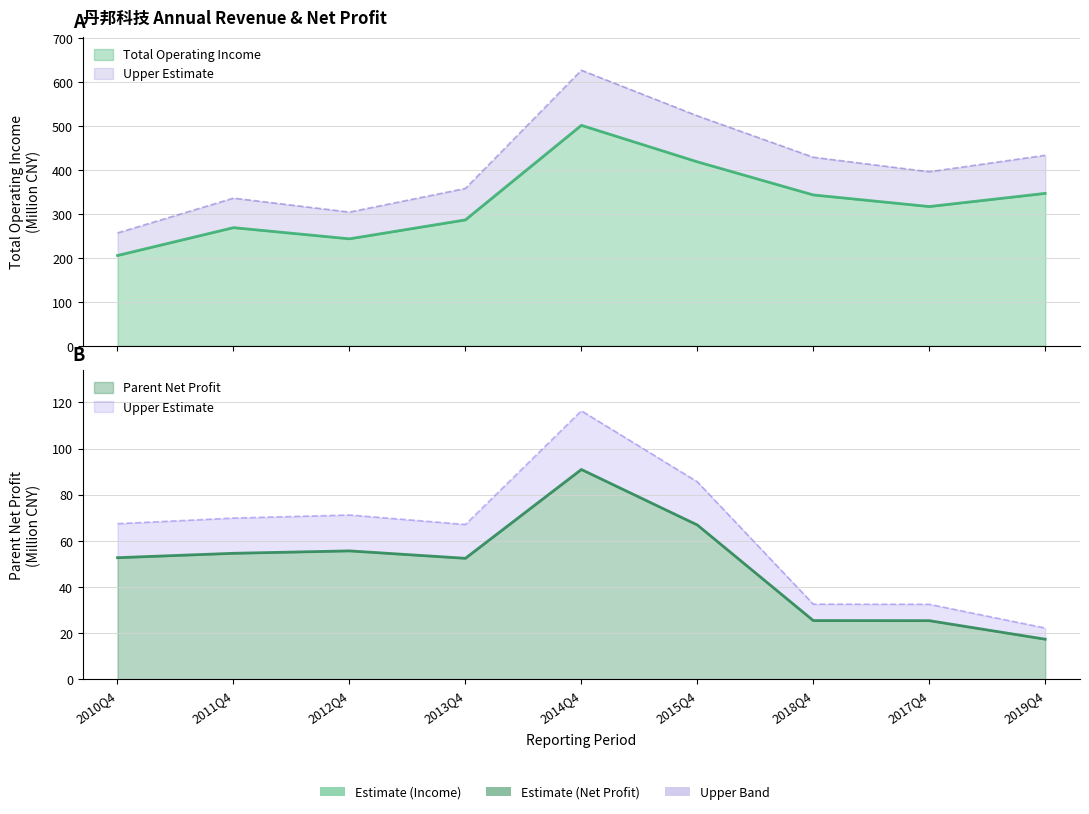

In Parent Net Profit, how many points are lower than both neighbors (excluding endpoints)?

1